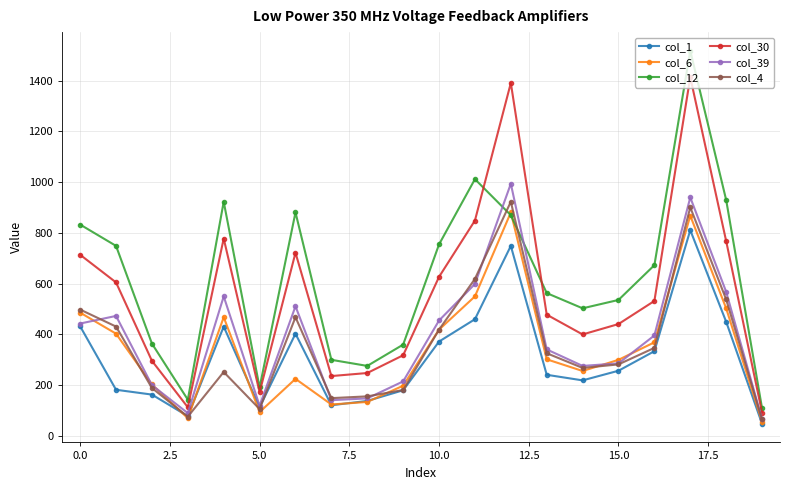

What is the average value of the col_4 series?

360